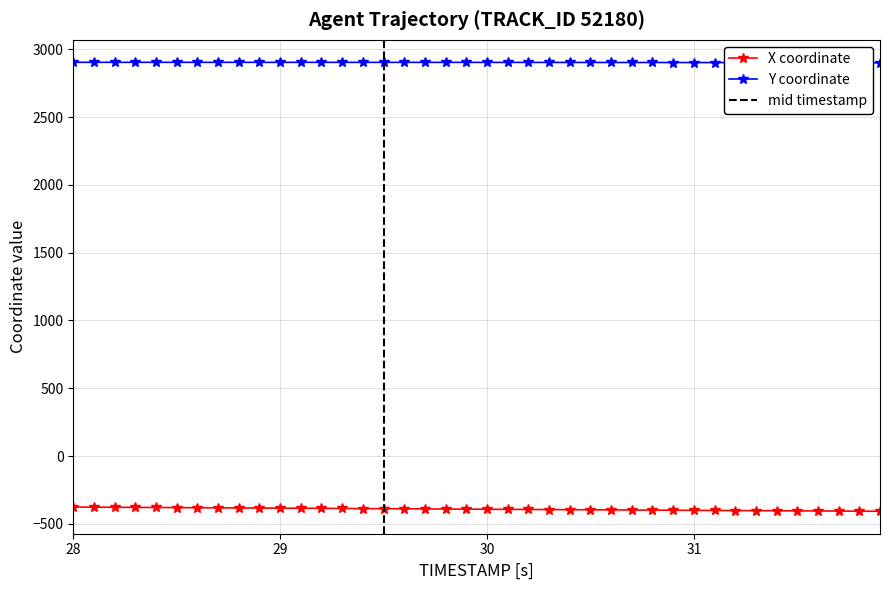

What is the lowest value of the X coordinate series?

-406.7